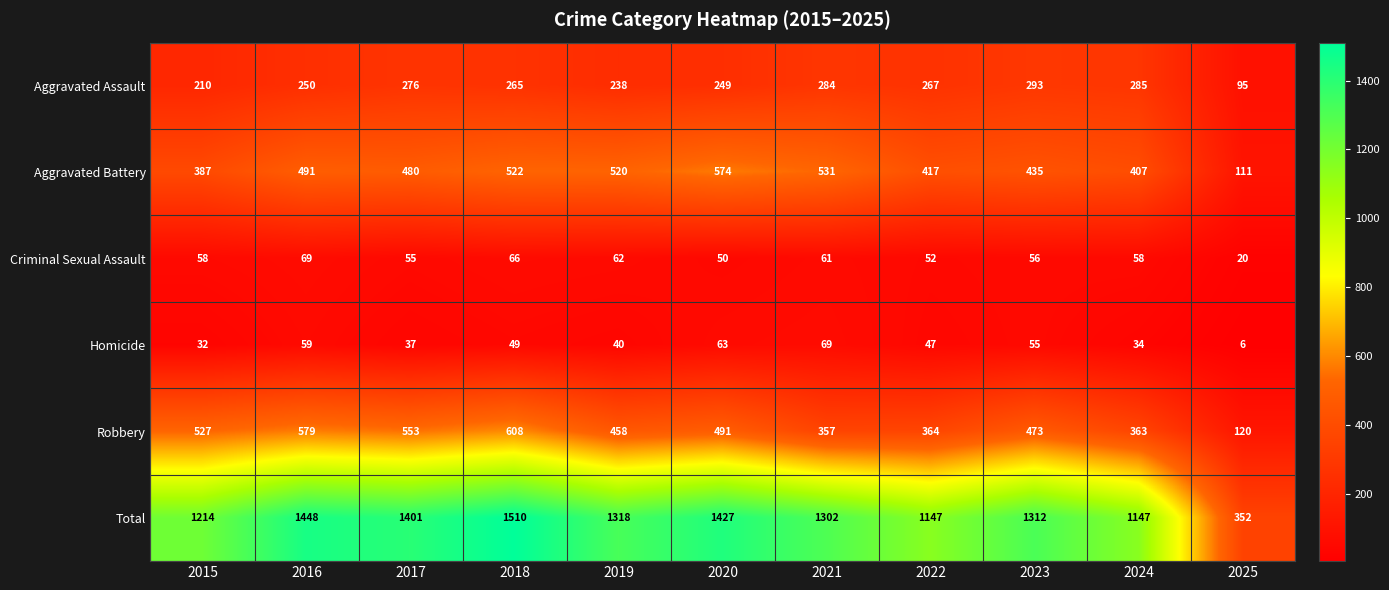

The value of Criminal Sexual Assault at 2020 is 50. True or false?

True